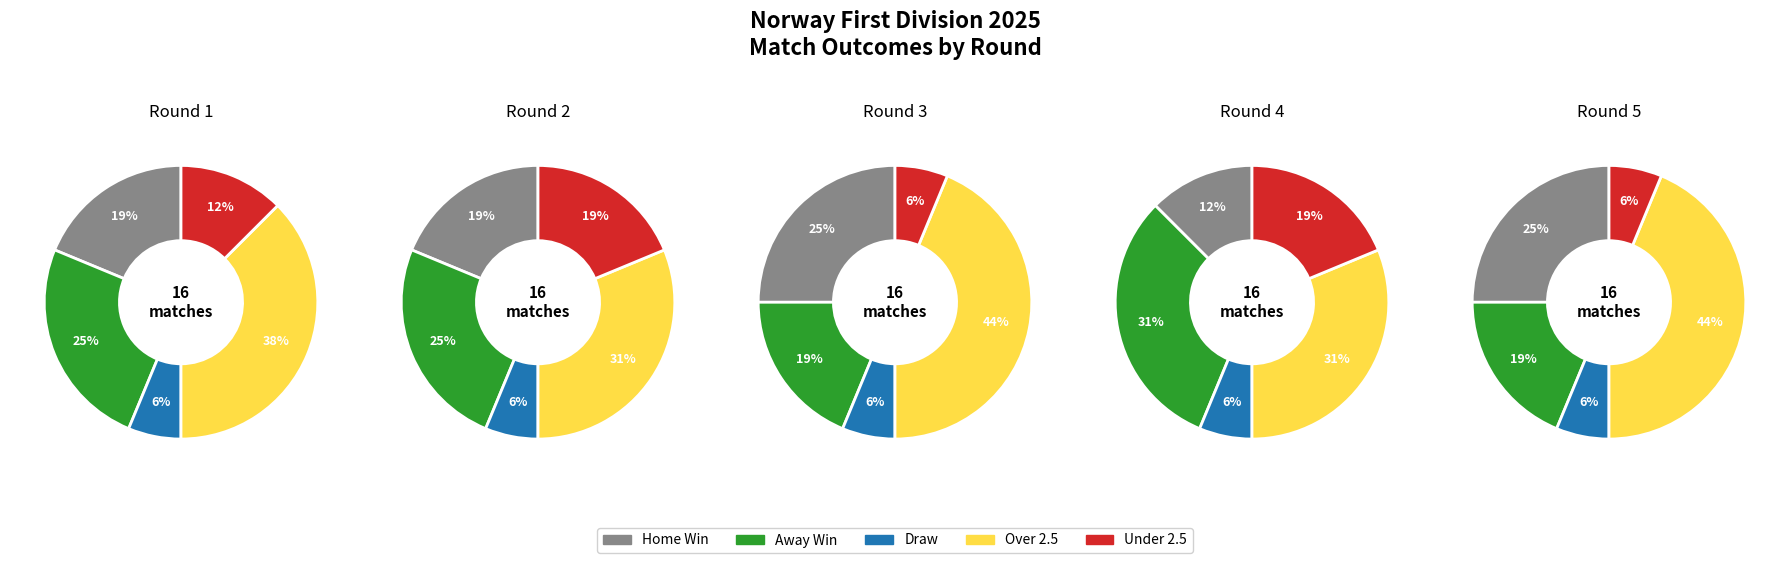

Count the number of slices in the pie.

5